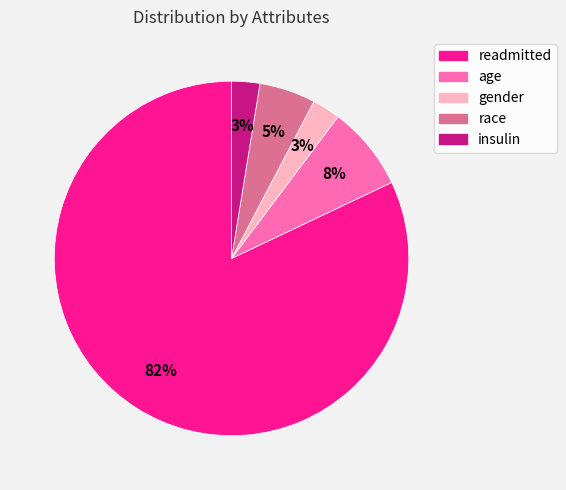

What percentage is the gender slice, to the nearest percent?

3%